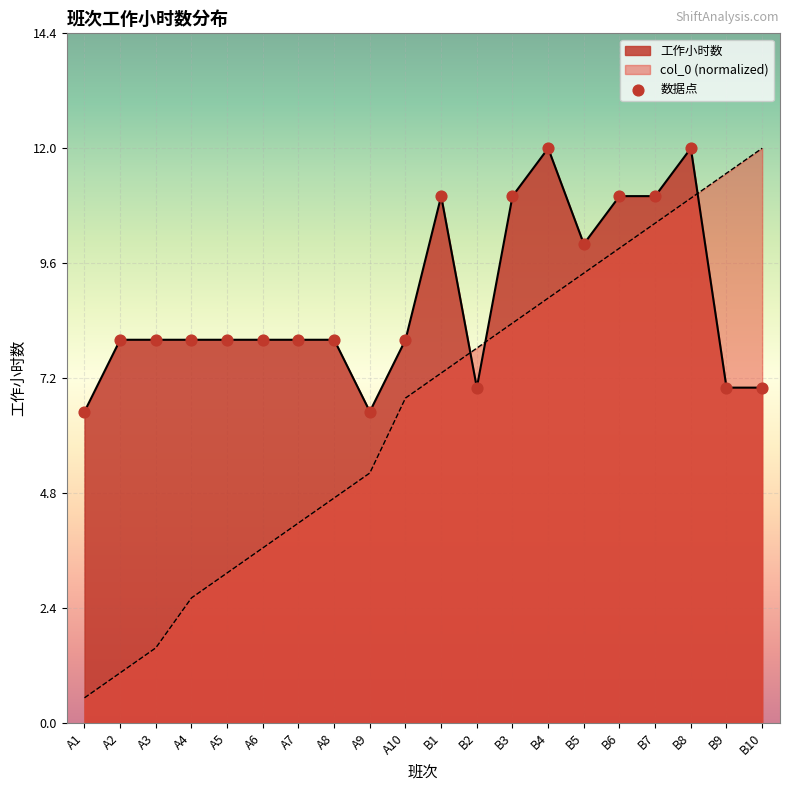

What is the total value across all series at B2?

14.8